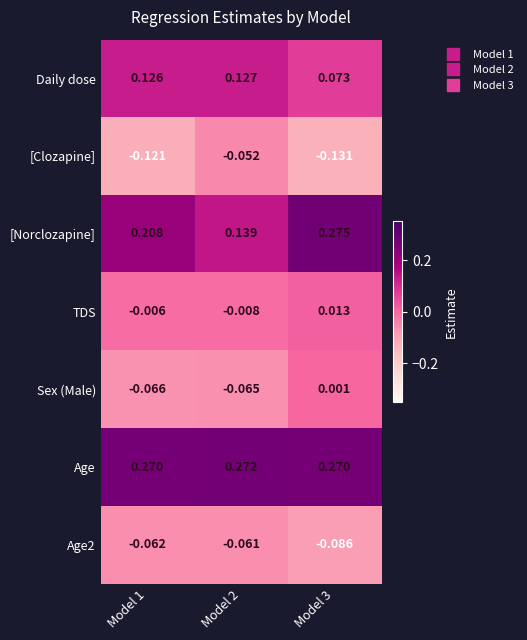

Which series has the largest total across all categories?

Age